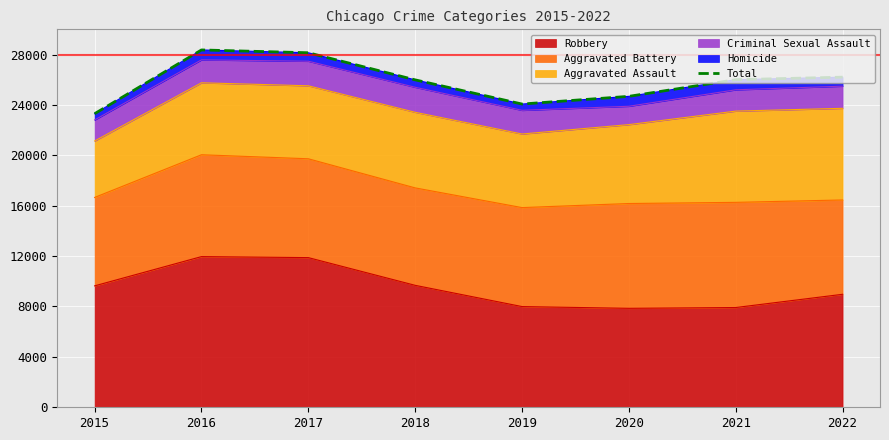

How many interior local valleys (lower than both neighbors) does the data have?

1